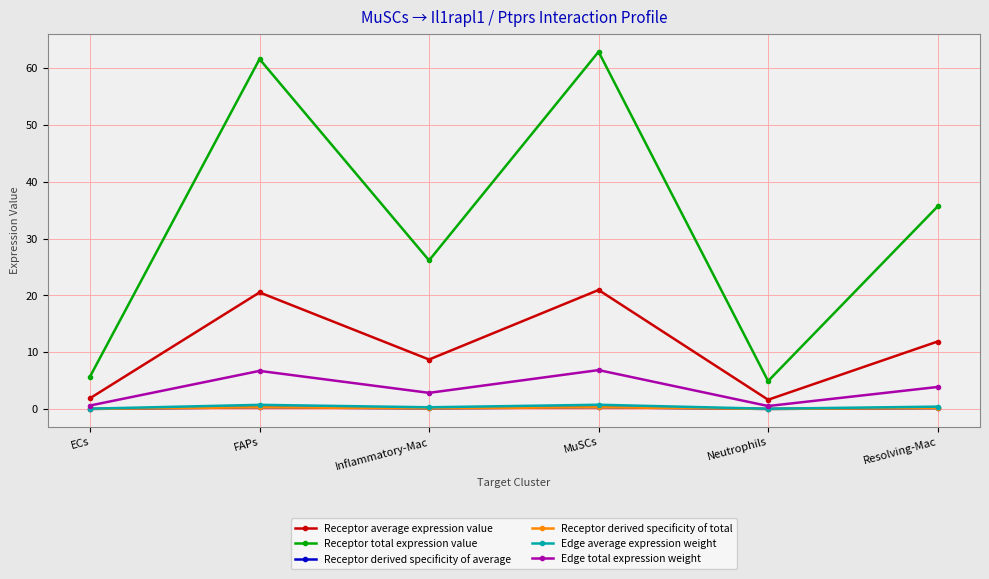

Is this an area chart (filled region under the line)?

No